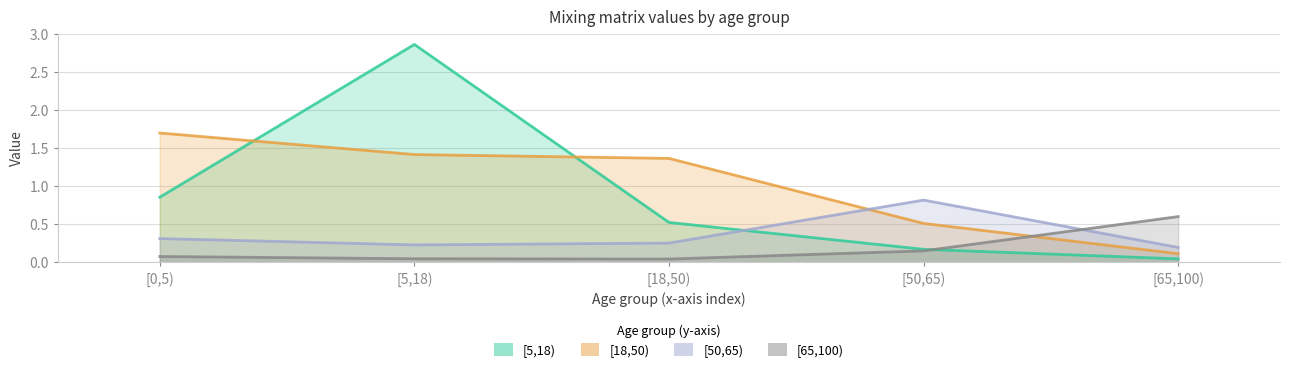

True or false: [5,18) has more than 0 points higher than both neighbors.

True